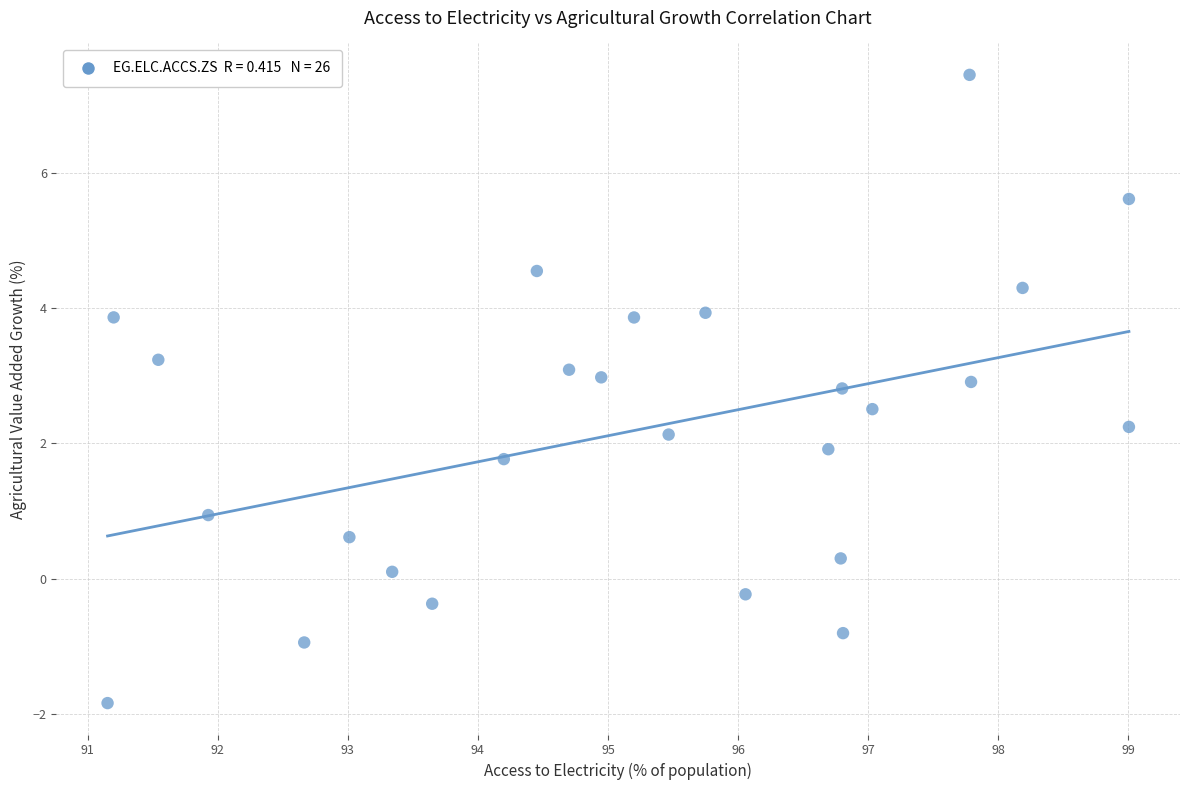

What is the range of X values (max minus min)?

7.9